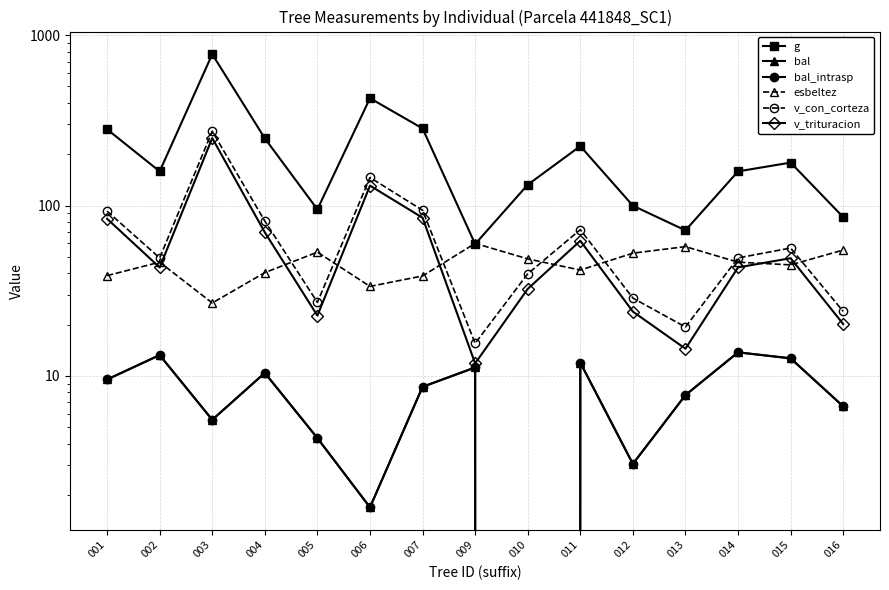

What is the value of the esbeltez point at the 14th from the left?

44.8